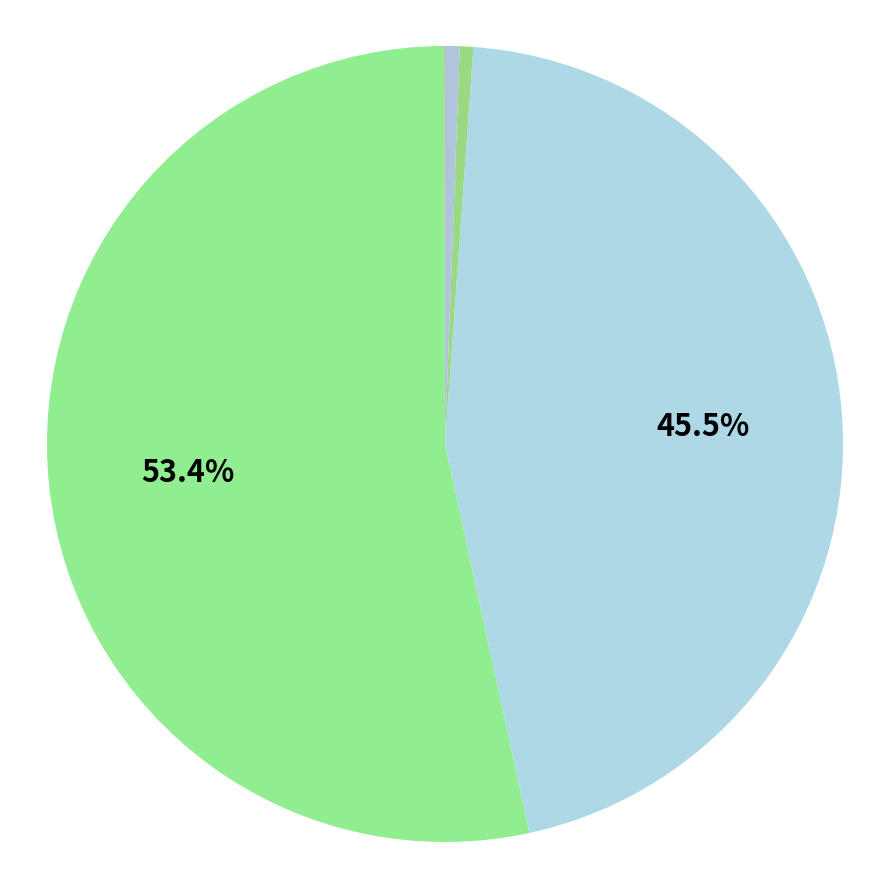

Is there any slice that represents more than half of the pie?

Yes